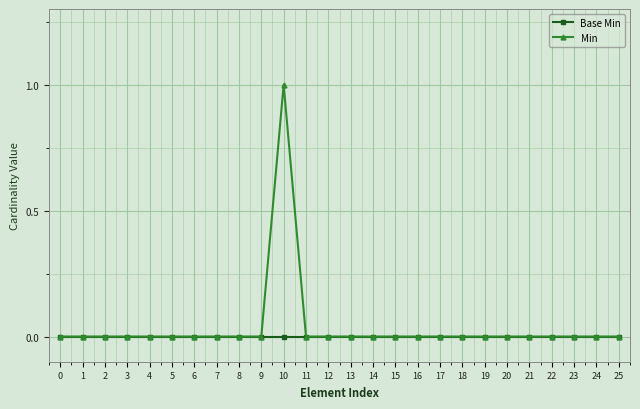

The value of Base Min at 16 is 0. True or false?

True